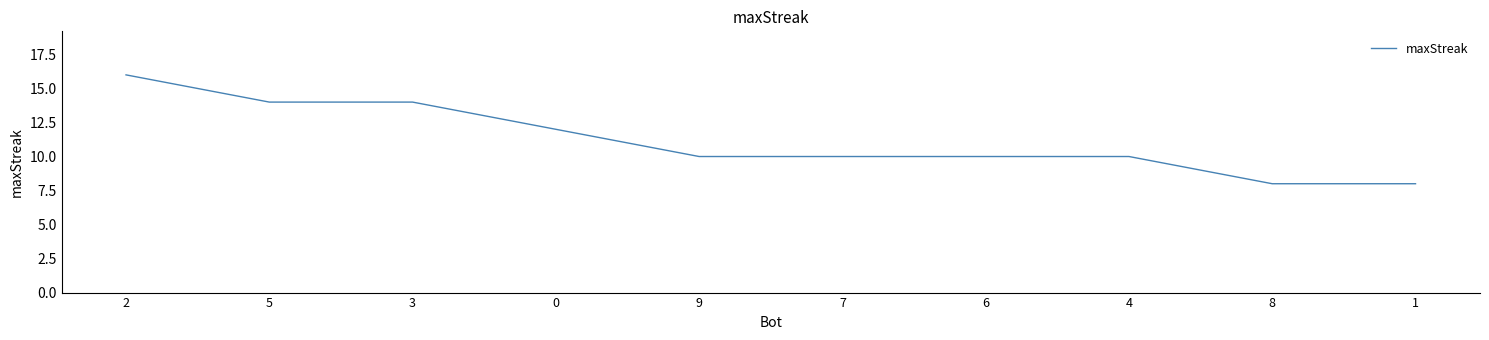

What is the minimum value shown in the chart?

8